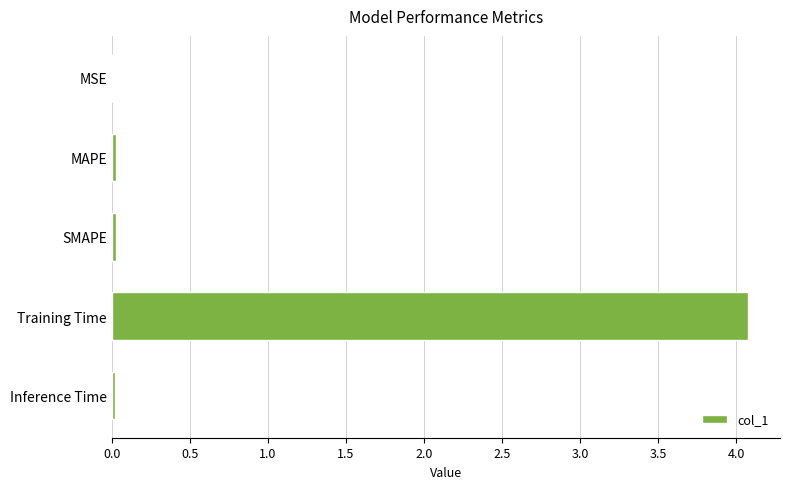

True or false: the data shows 4.1 at Training Time.

True